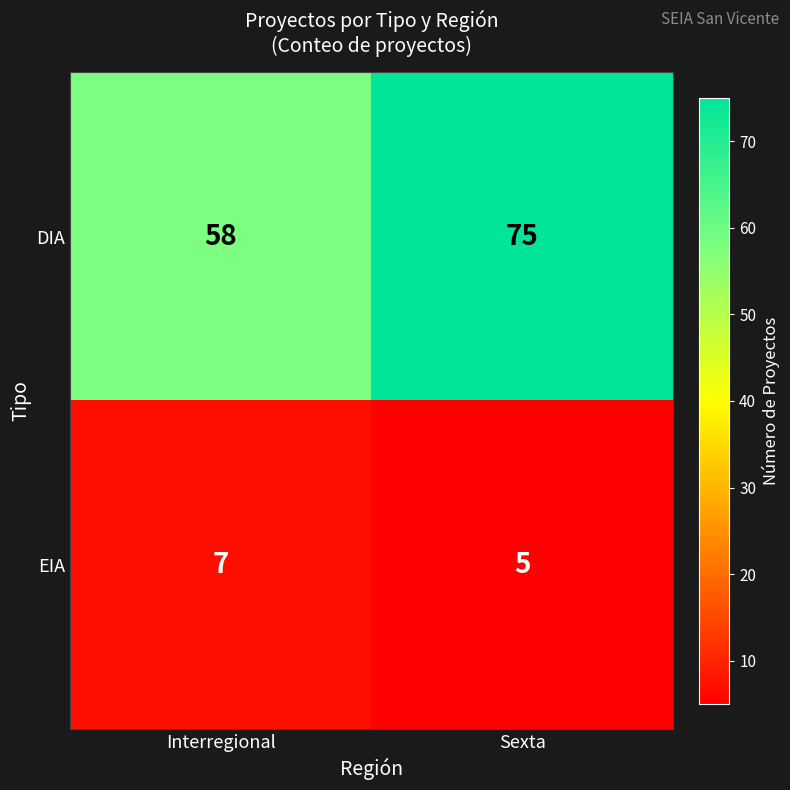

The EIA series shows 5 at Sexta. True or false?

True